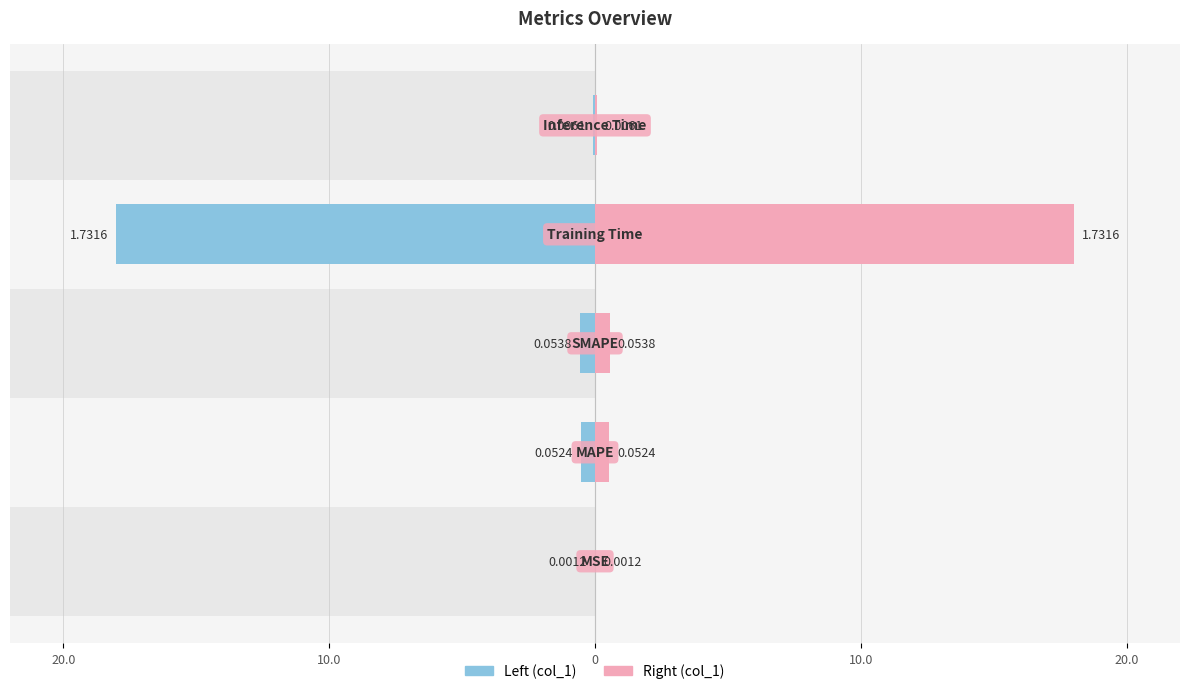

The value of col_1 (left) at 20.0 is -0.0. True or false?

True